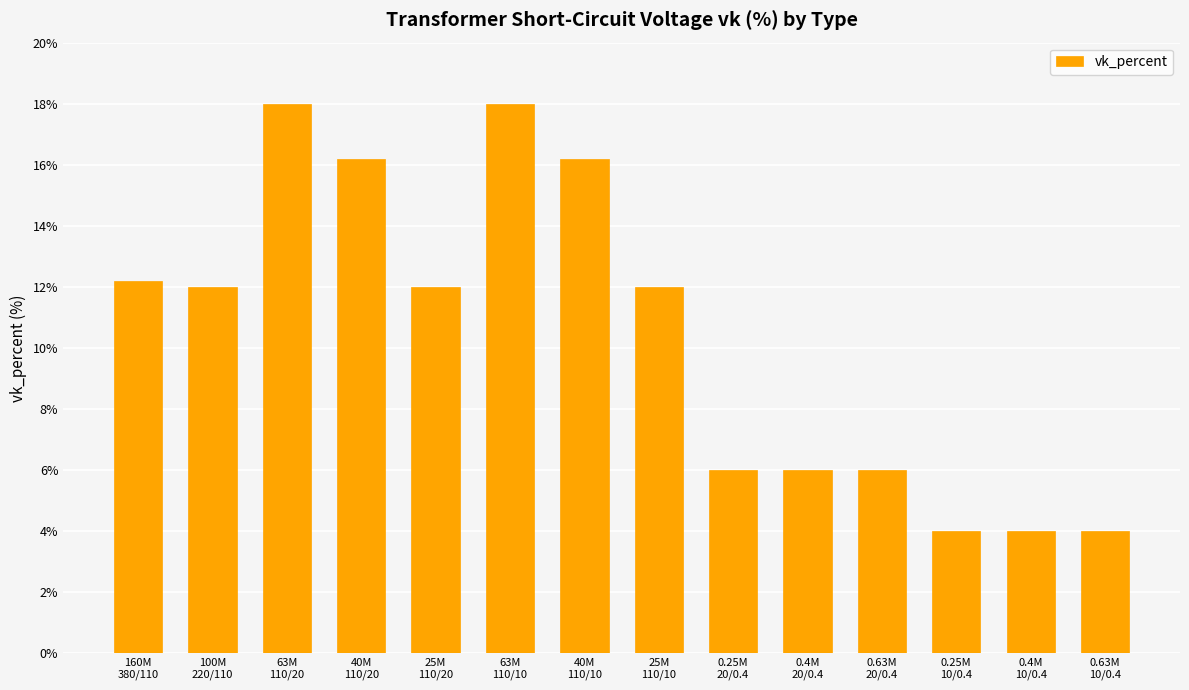

What is the value of the 4th bar from the left?

16.2